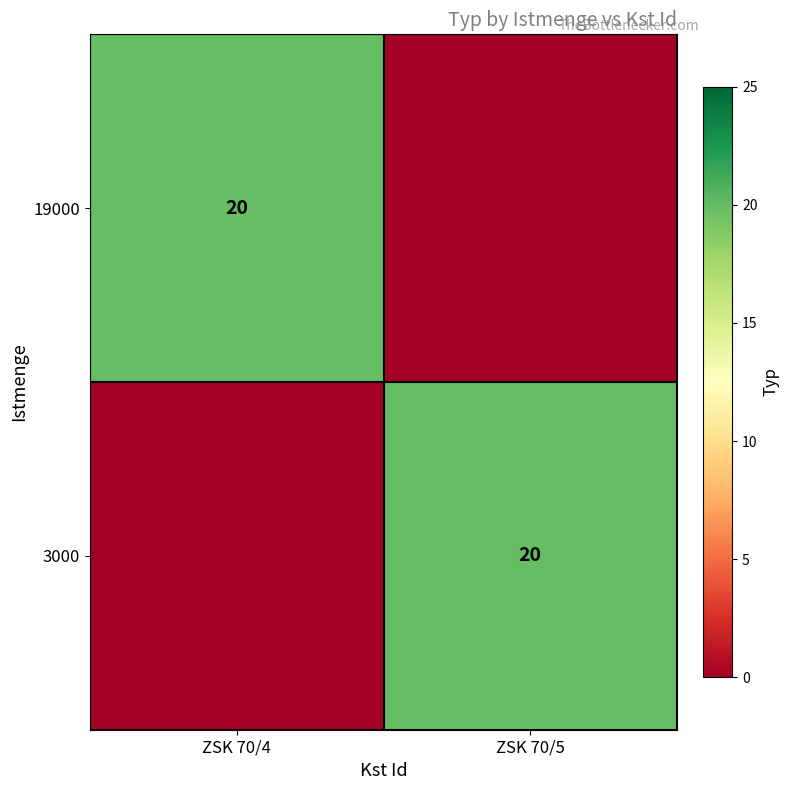

What is the difference between the 19000 values at ZSK 70/4 and ZSK 70/5?

20.0